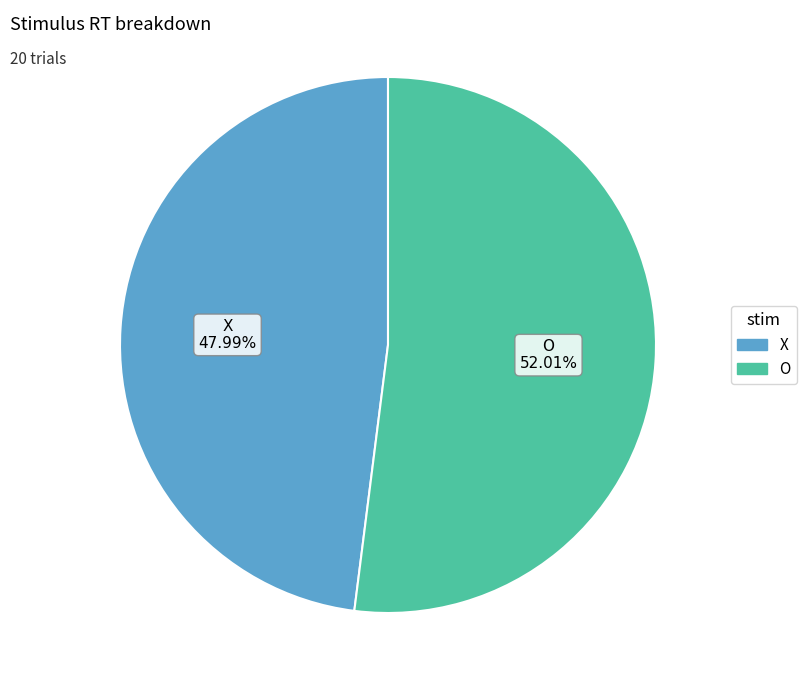

How many slices are in this pie chart?

2